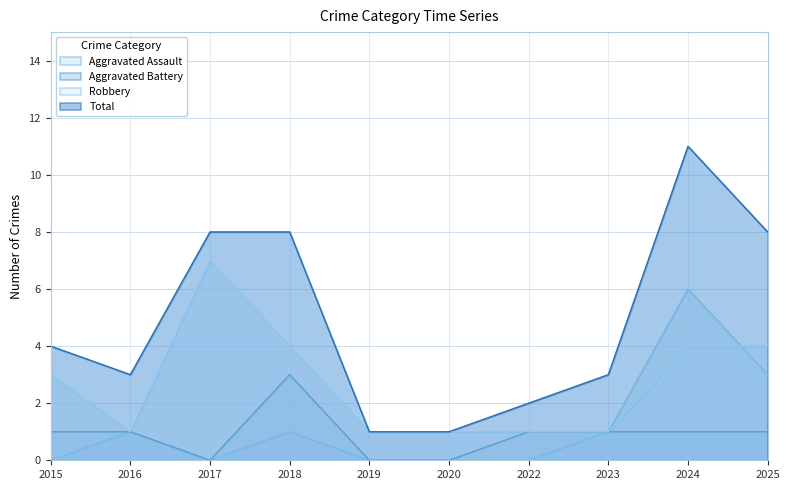

Rank the series by their maximum value, from lowest to highest.

Aggravated Battery, Aggravated Assault, Robbery, Total